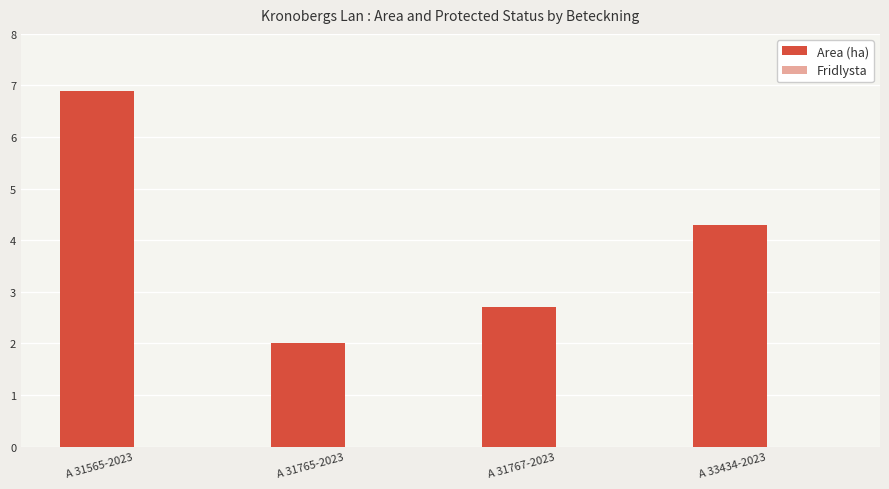

At which label is the value closest to 4?

A 33434-2023